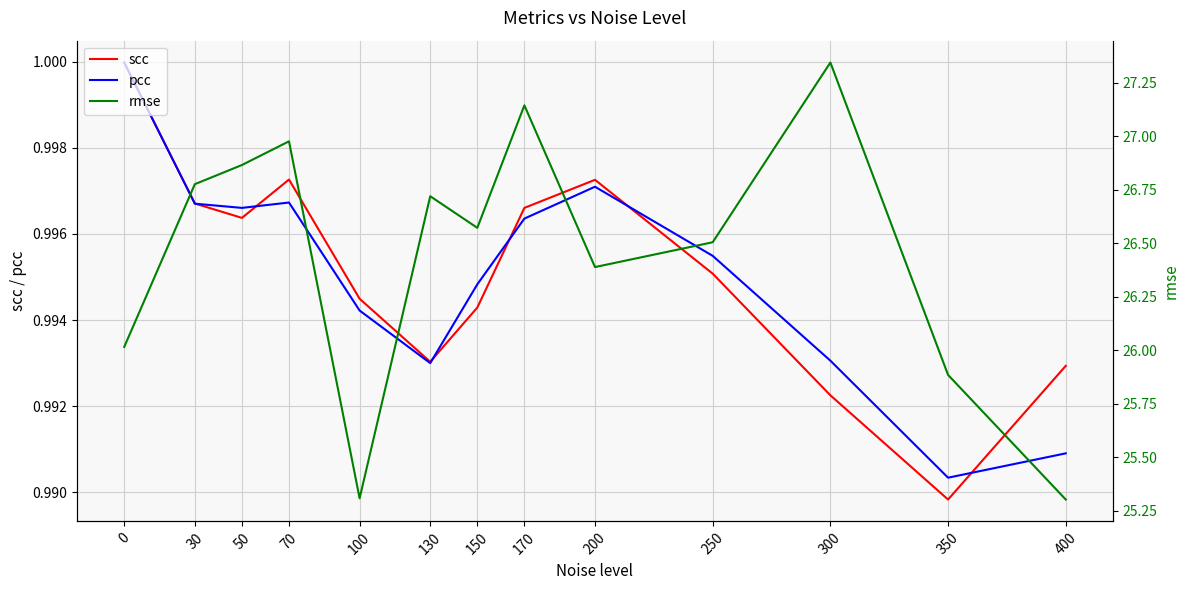

Reading left to right, list all the values displayed in this chart.

scc: 1.0	1.0	1.0	1.0	1.0	1.0	1.0	1.0	1.0	1.0	1.0	1.0	1.0
pcc: 1.0	1.0	1.0	1.0	1.0	1.0	1.0	1.0	1.0	1.0	1.0	1.0	1.0
rmse: 26.0	26.8	26.9	27.0	25.3	26.7	26.6	27.1	26.4	26.5	27.3	25.9	25.3